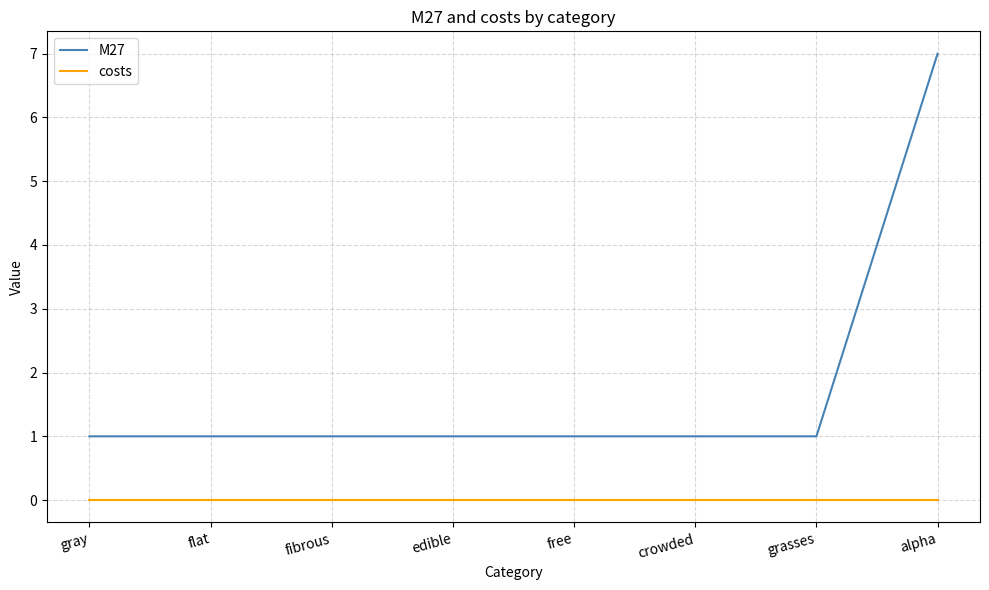

True or false: costs and M27 cross at least once.

False